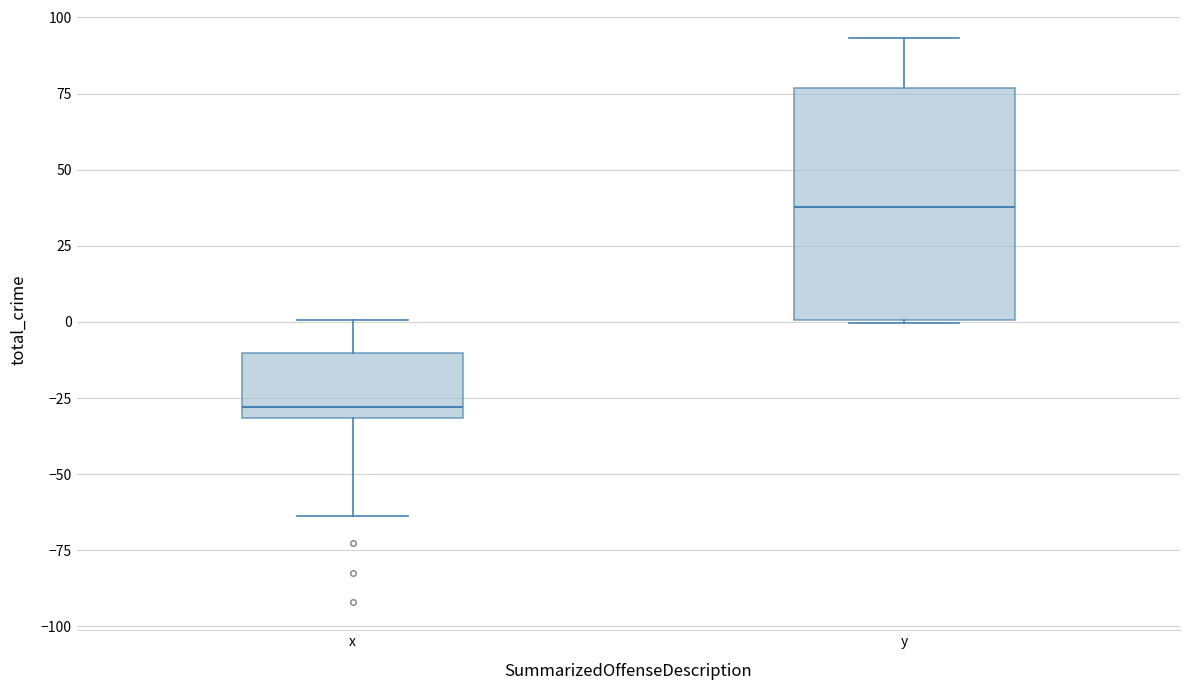

Which box's median line is the highest?

y